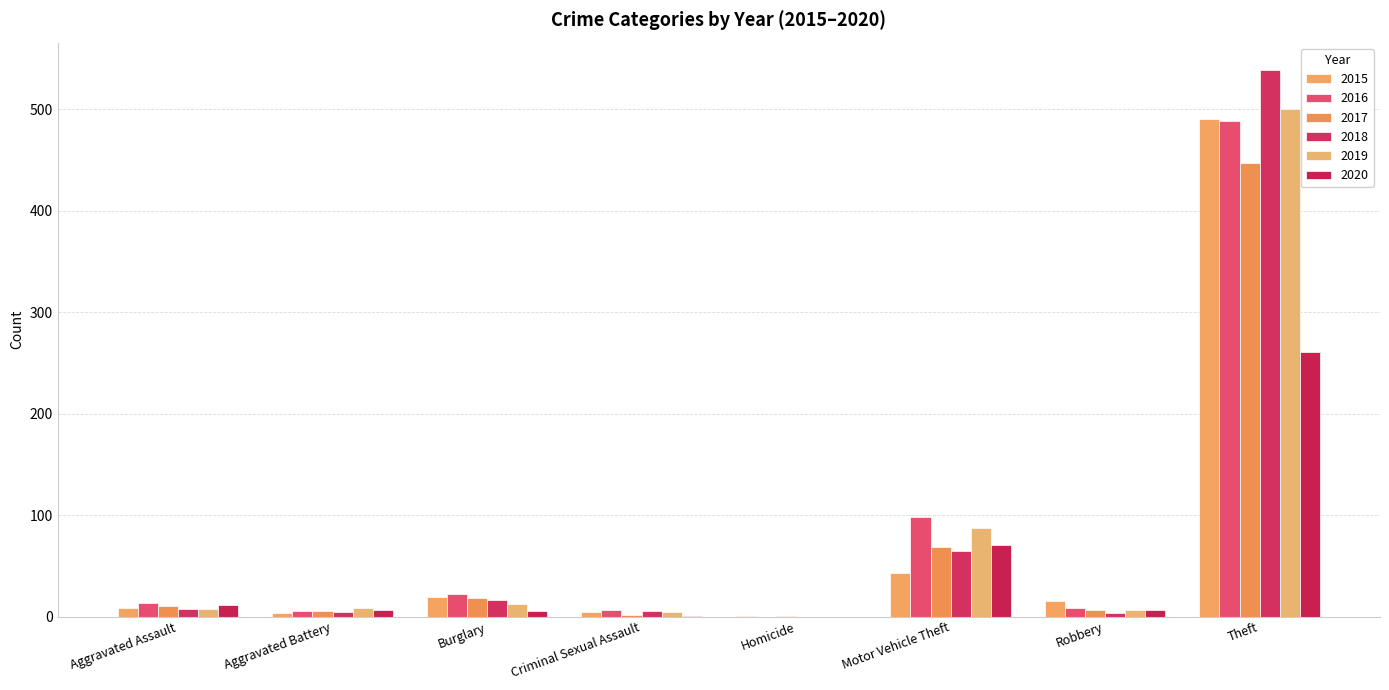

Reading right to left, transcribe all the data shown in this chart.

2015: 491	15	43	1	4	19	3	8
2016: 489	8	98	0	6	22	5	13
2017: 447	6	69	1	2	18	5	10
2018: 539	3	65	0	5	16	4	7
2019: 500	6	87	0	4	12	8	7
2020: 261	6	71	0	1	5	6	11